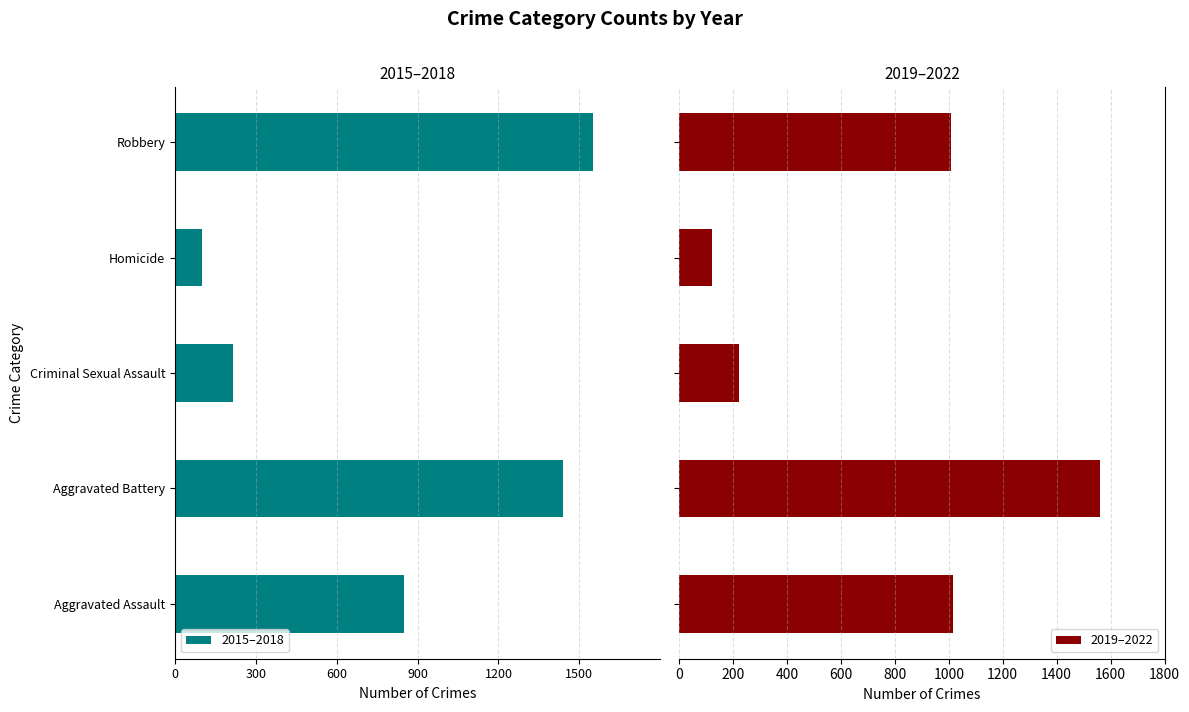

What is the difference between the maximum and minimum values in the 2019–2022 series?

1438